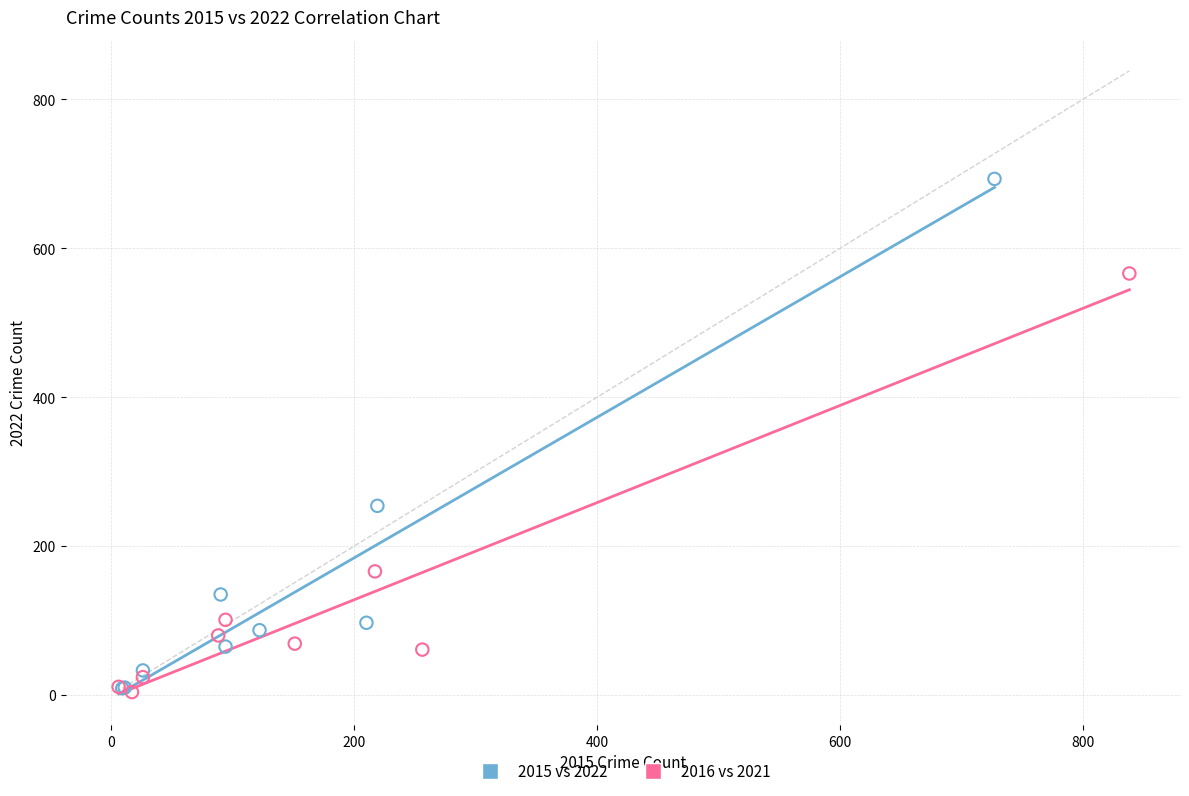

Which series has the widest spread of Y values?

2015 vs 2022